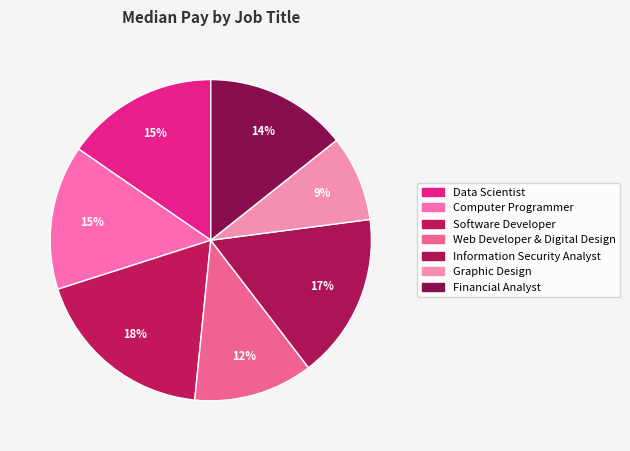

How many slices are in this pie chart?

7